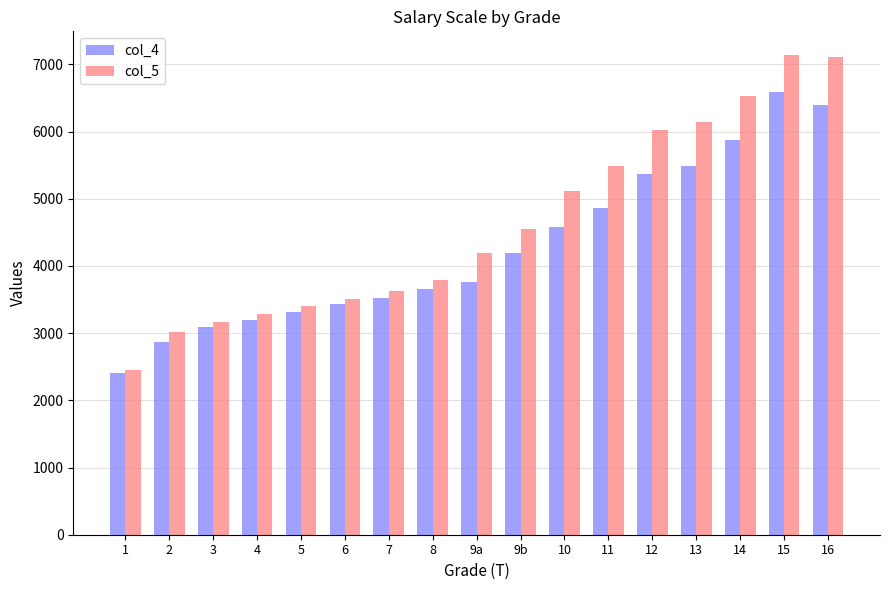

Which series has the largest total across all categories?

col_5